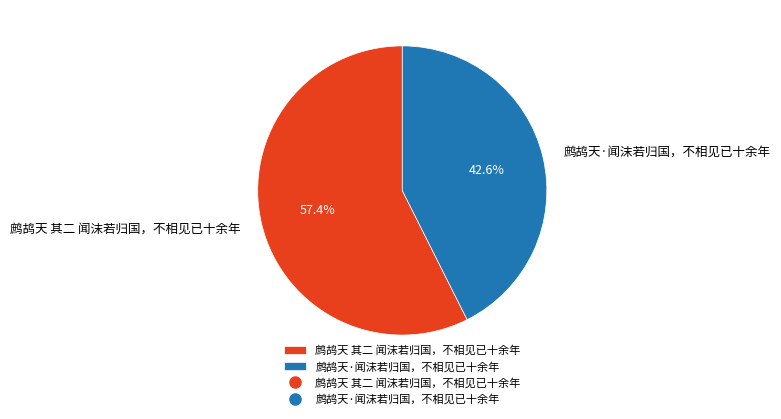

Which category has the biggest portion of the pie?

鹧鸪天 其二 闻沫若归国，不相见已十余年